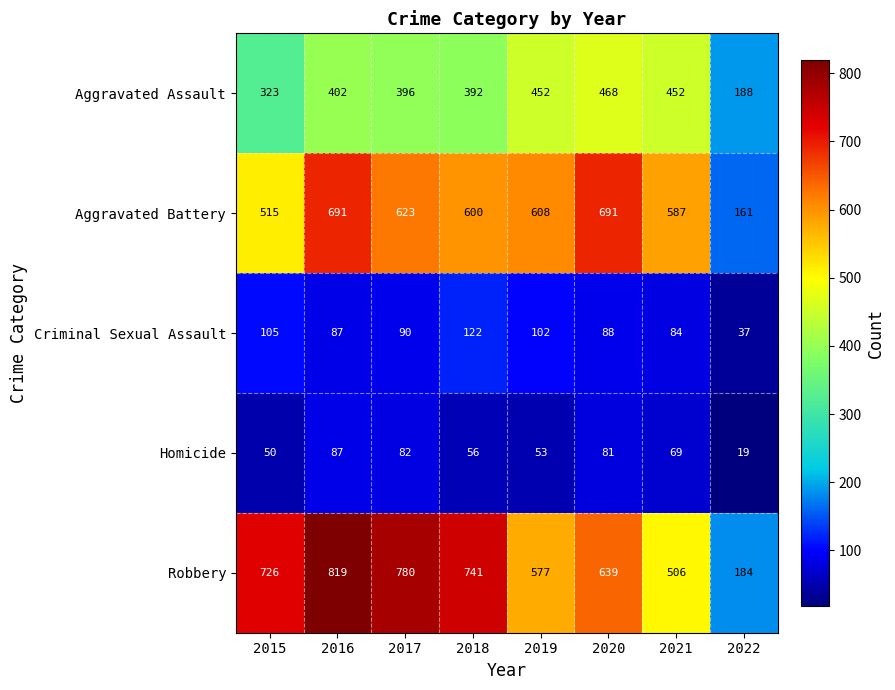

How many distinct data groups are displayed?

5